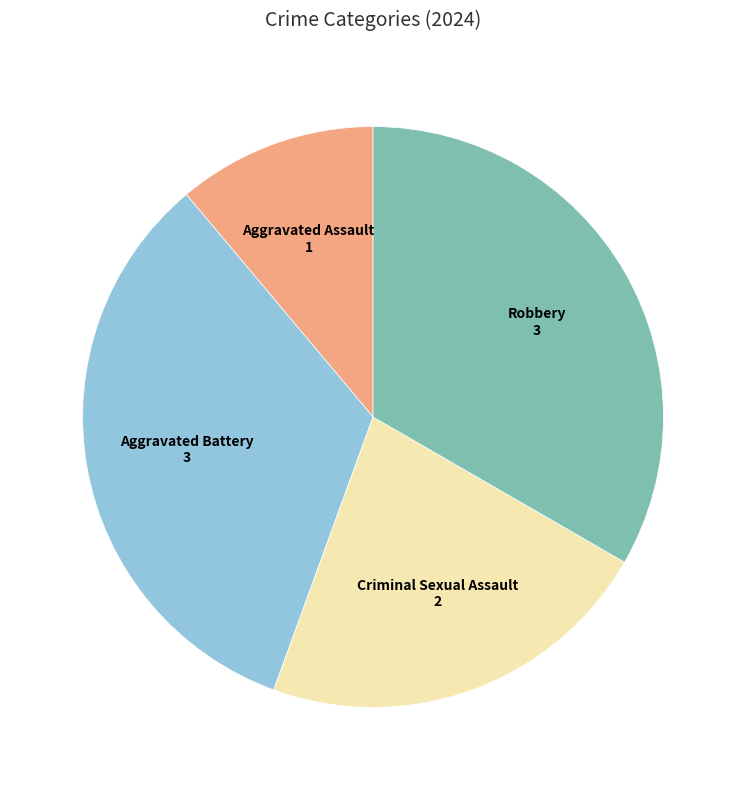

Is there any slice that represents more than half of the pie?

No